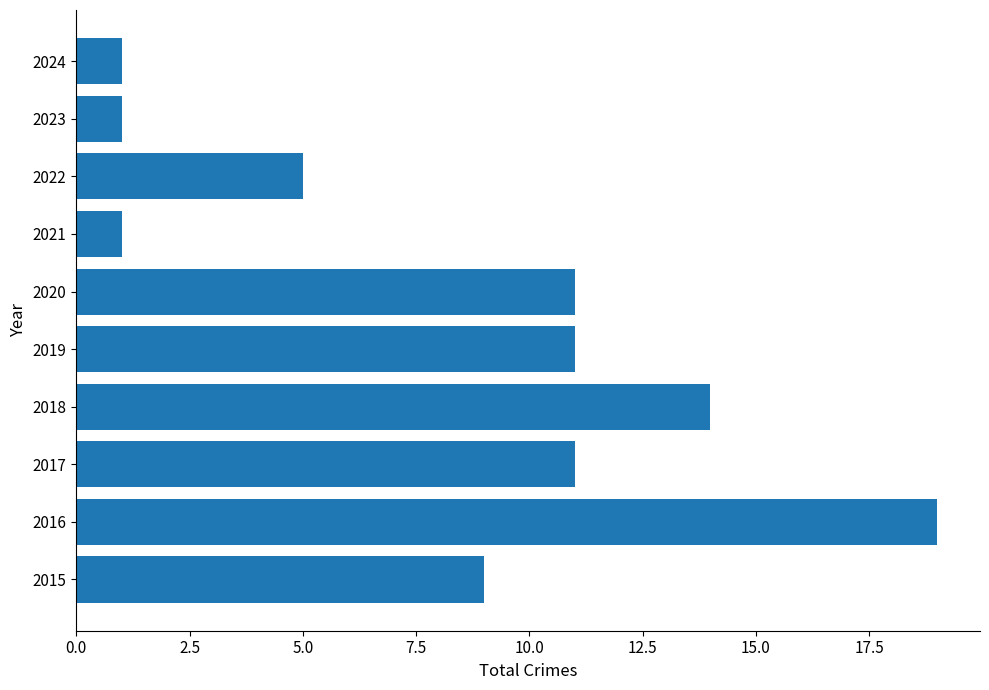

The chart shows a value of 11 at 2017. True or false?

True